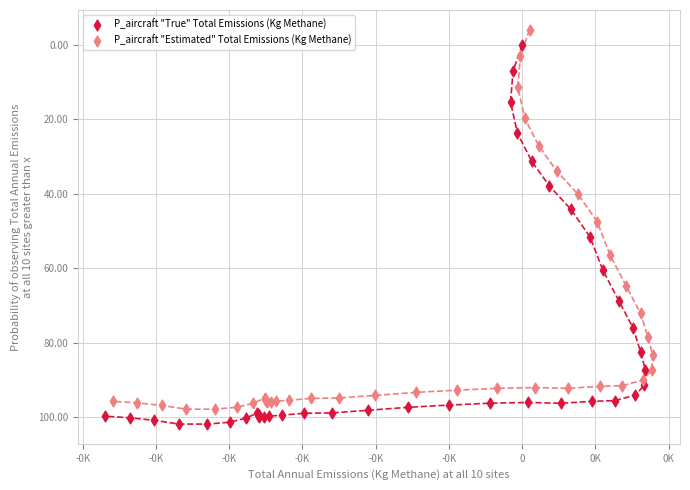

Which series contains the highest Y value?

P_aircraft "True" Total Emissions (Kg Methane)